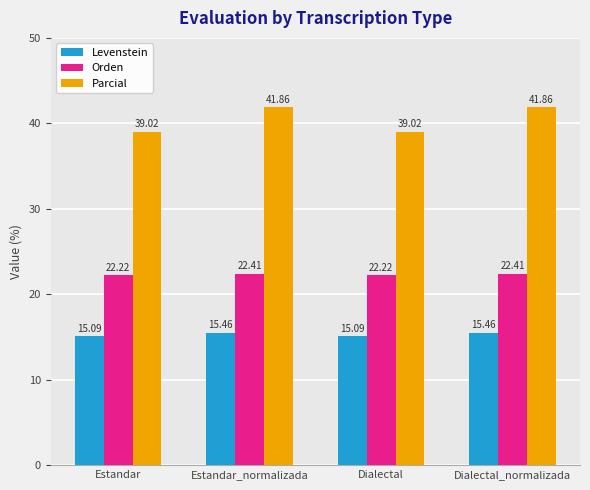

Between Estandar_normalizada and Dialectal, which series saw the biggest shift?

Parcial